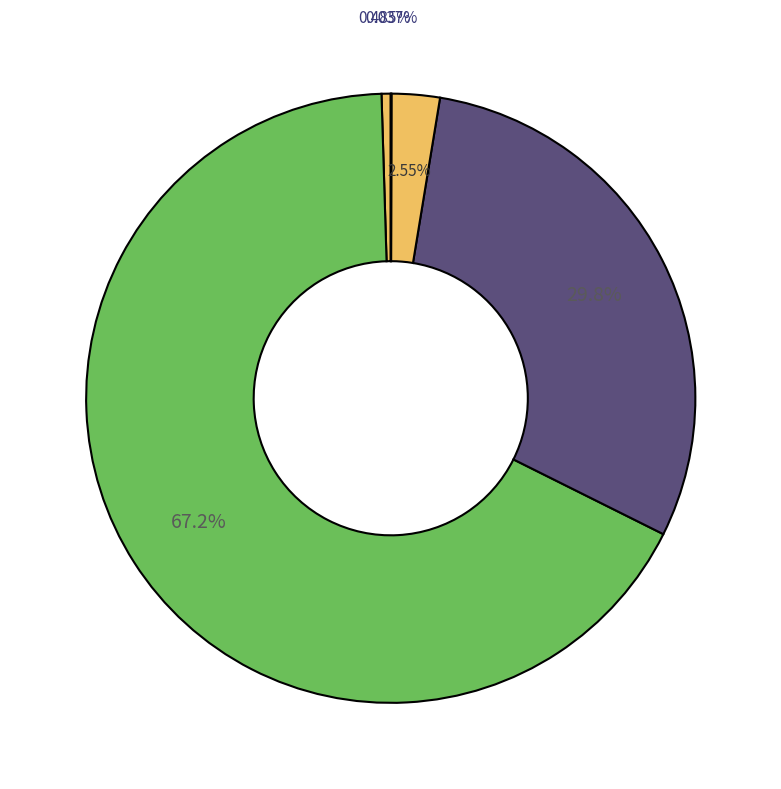

To the nearest percent, what is the difference between the largest and smallest slice percentages?

67%